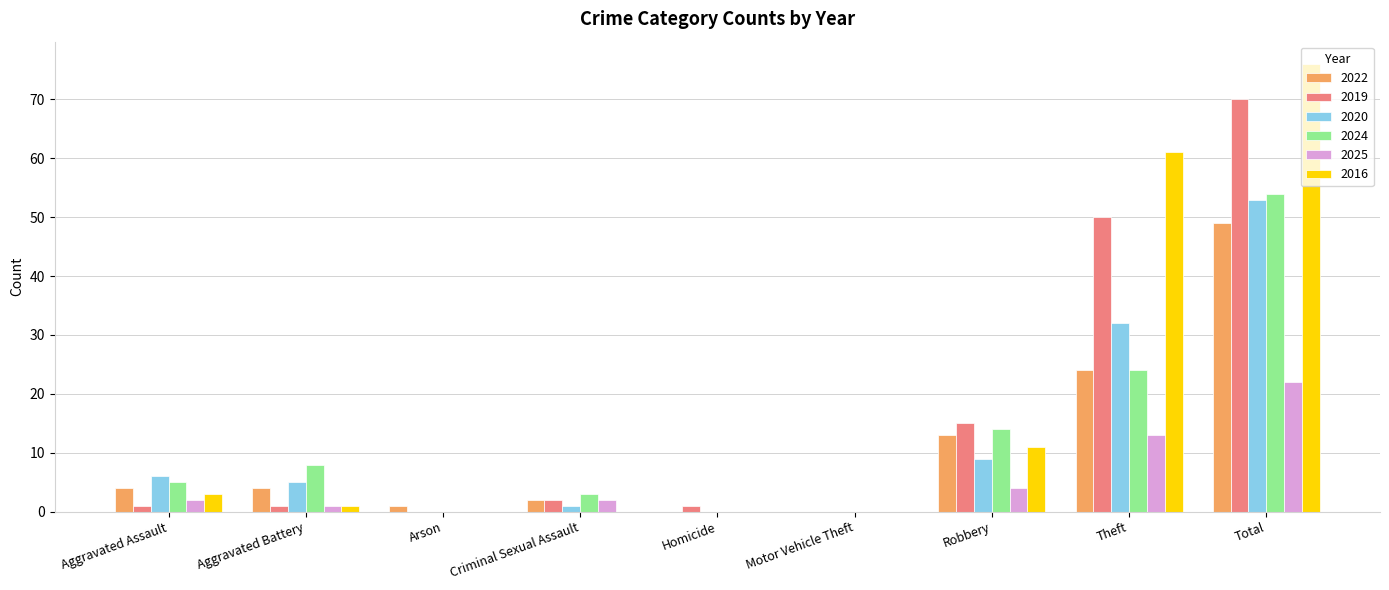

Count the number of data series in this chart.

6